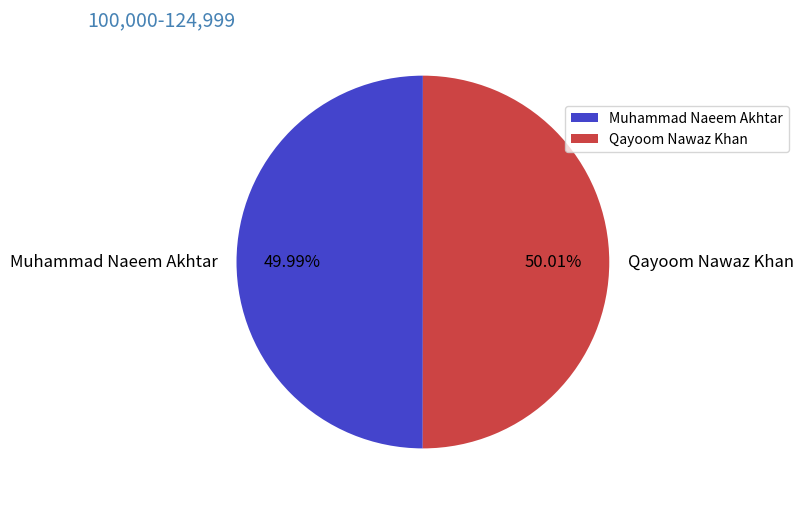

What percentage is the Qayoom Nawaz Khan slice, to the nearest percent?

50%